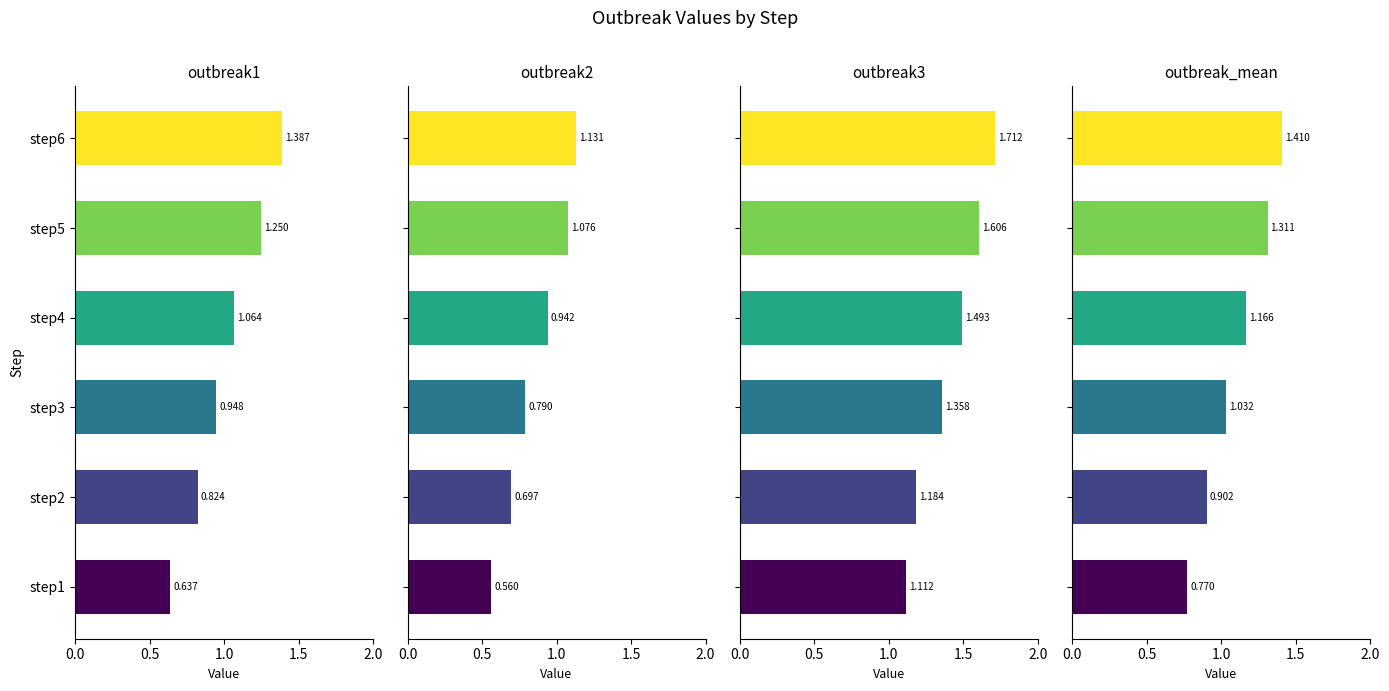

The value of outbreak3 at step3 is 1.4. True or false?

True